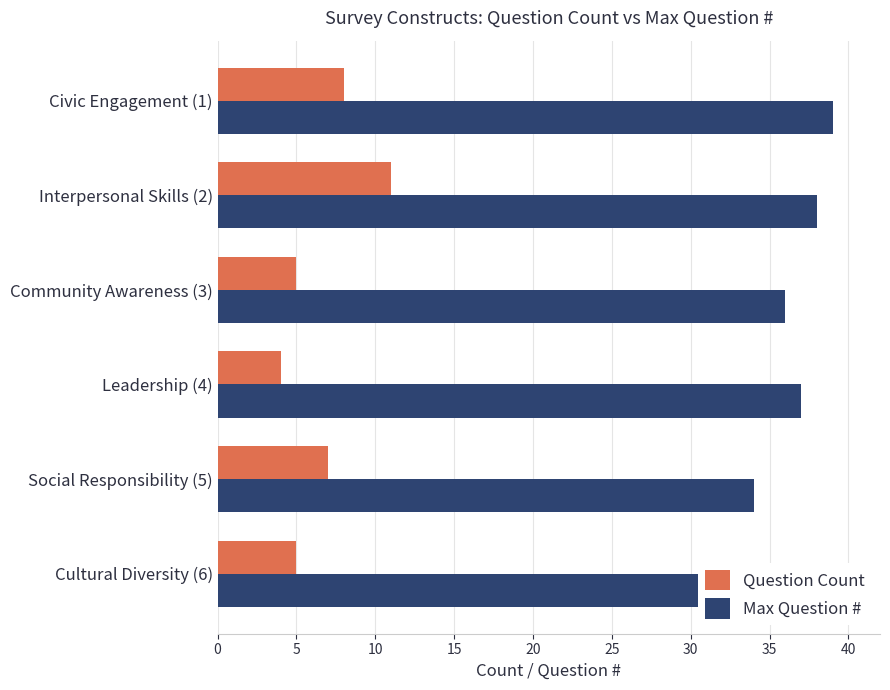

Count the Question Count values in the range 5 to 8.

4